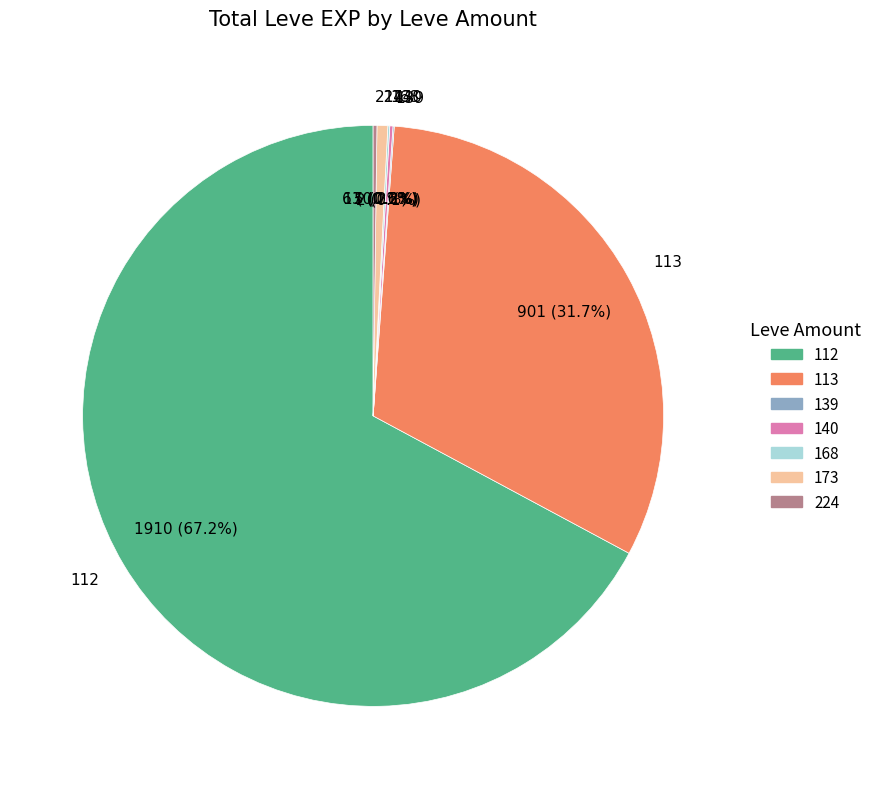

Which category has the biggest portion of the pie?

112